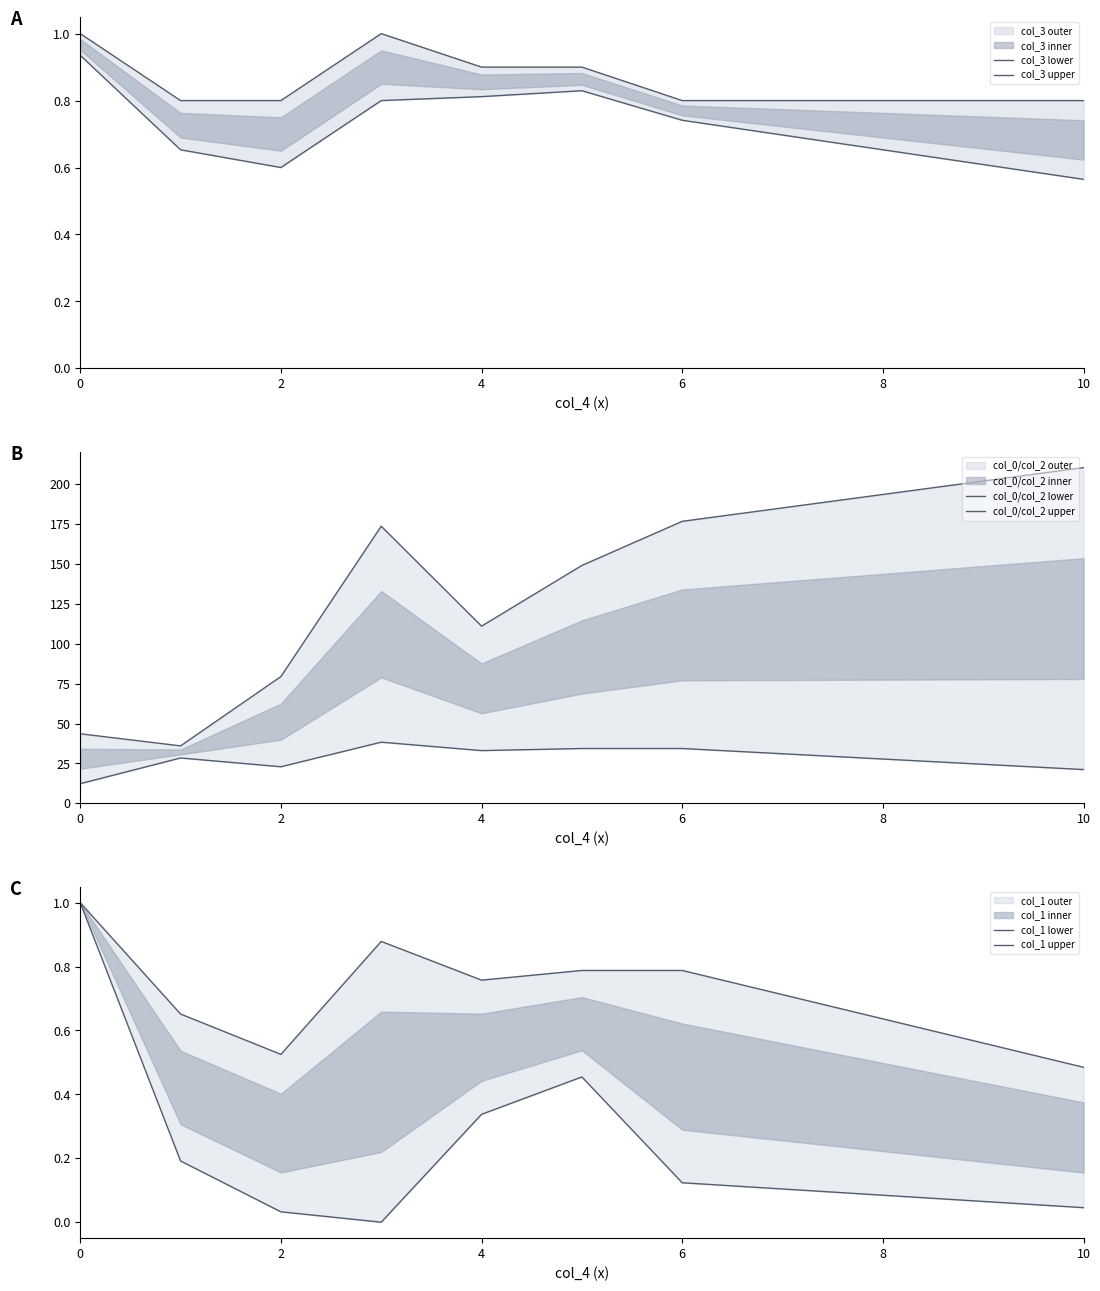

Does the chart have visible grid lines?

No